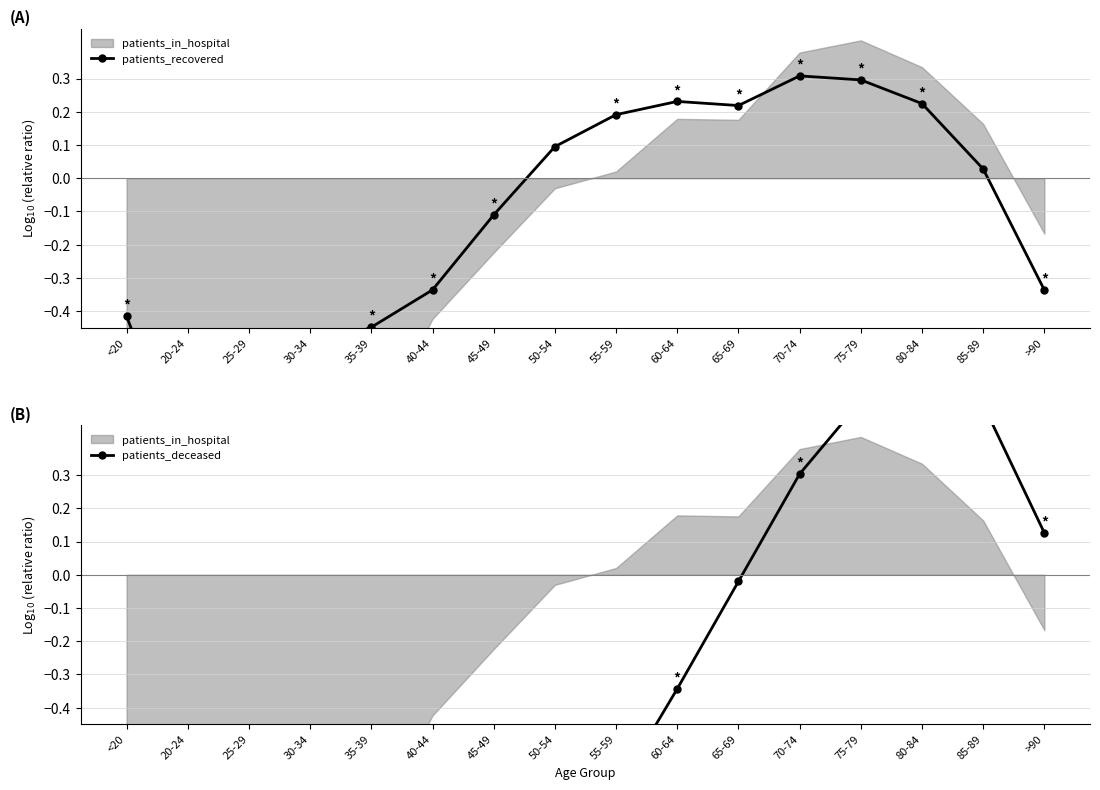

How many times do patients_deceased and patients_recovered cross each other?

1